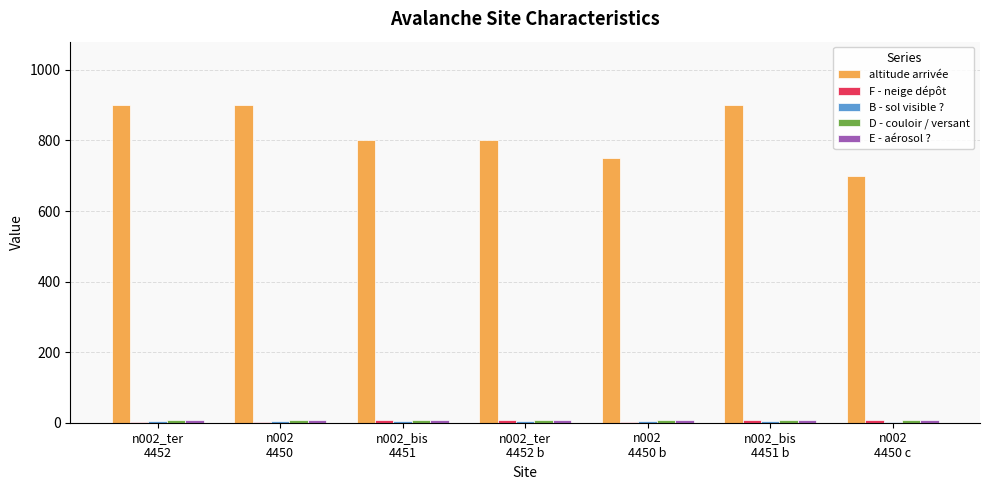

Reading right to left, list all the values displayed in this chart.

altitude arrivée: n002
4450 c=700	n002_bis
4451 b=900	n002
4450 b=750	n002_ter
4452 b=800	n002_bis
4451=800	n002
4450=900	n002_ter
4452=900
F - neige dépôt: n002
4450 c=9	n002_bis
4451 b=9	n002
4450 b=2	n002_ter
4452 b=9	n002_bis
4451=9	n002
4450=2	n002_ter
4452=2
B - sol visible ?: n002
4450 c=1	n002_bis
4451 b=4	n002
4450 b=4	n002_ter
4452 b=4	n002_bis
4451=4	n002
4450=4	n002_ter
4452=4
D - couloir / versant: n002
4450 c=9	n002_bis
4451 b=9	n002
4450 b=9	n002_ter
4452 b=9	n002_bis
4451=9	n002
4450=9	n002_ter
4452=9
E - aérosol ?: n002
4450 c=9	n002_bis
4451 b=9	n002
4450 b=9	n002_ter
4452 b=9	n002_bis
4451=9	n002
4450=9	n002_ter
4452=9